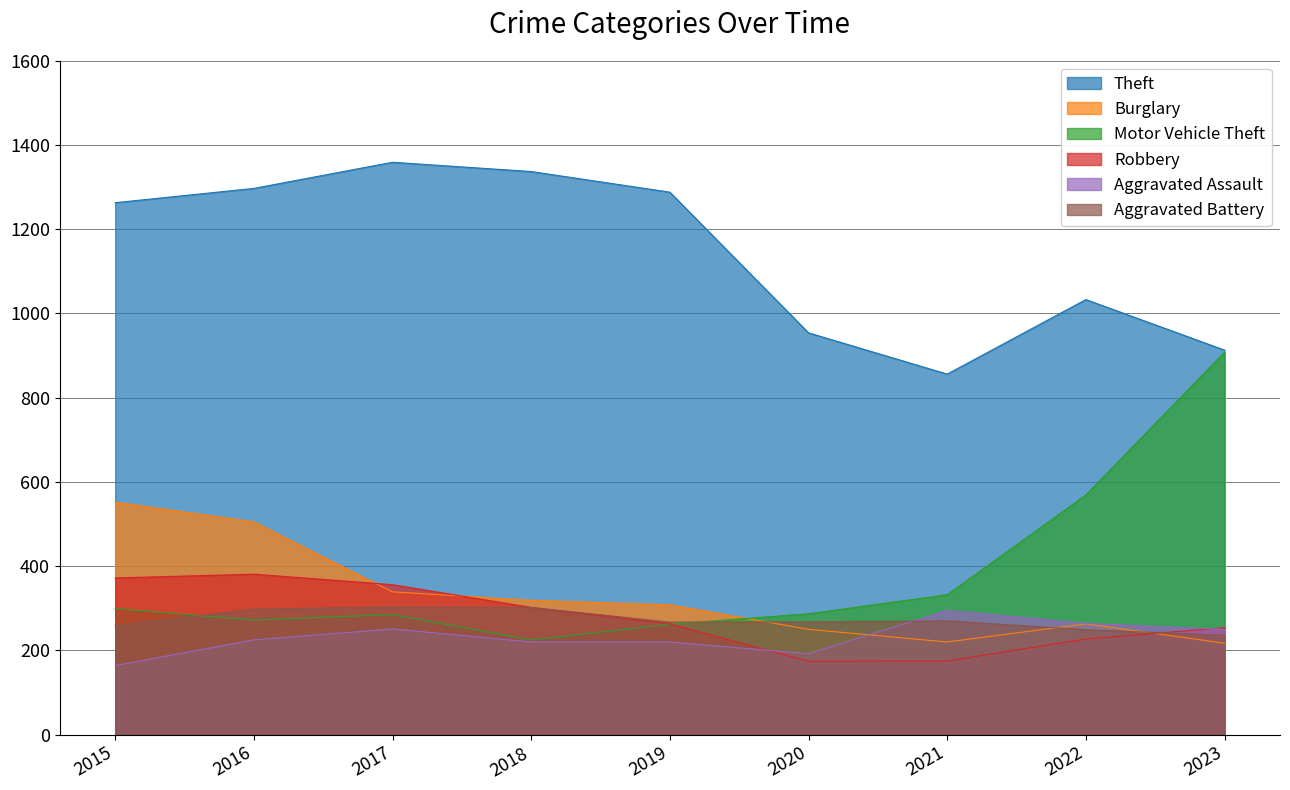

The Aggravated Battery series shows 134 at 2015. True or false?

False